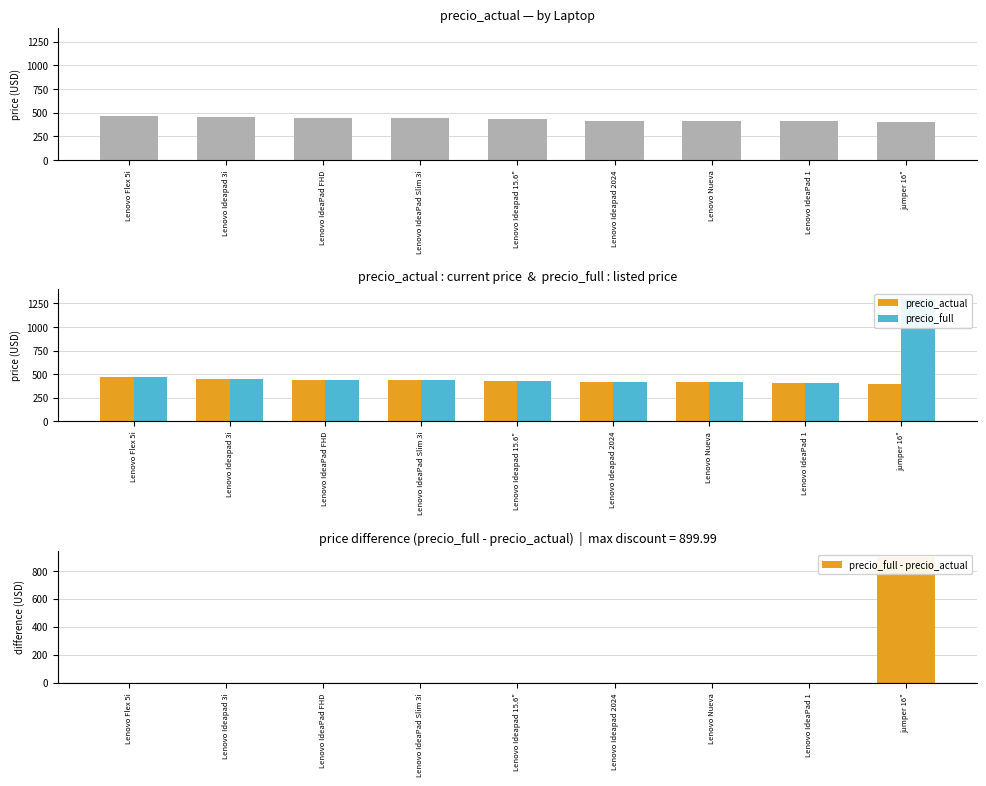

Is it true that precio_full - precio_actual equals -331.8 at Lenovo Ideapad 15.6"?

False